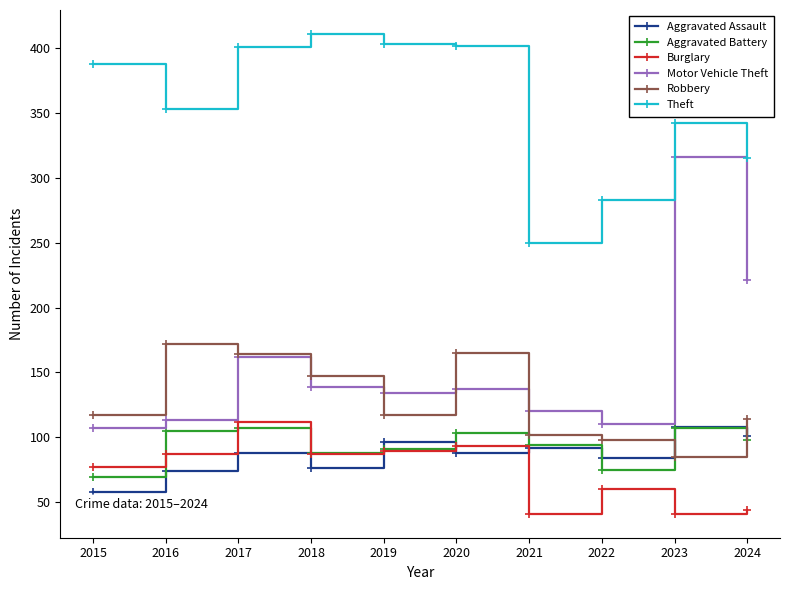

How many times do Burglary and Aggravated Battery cross each other?

3